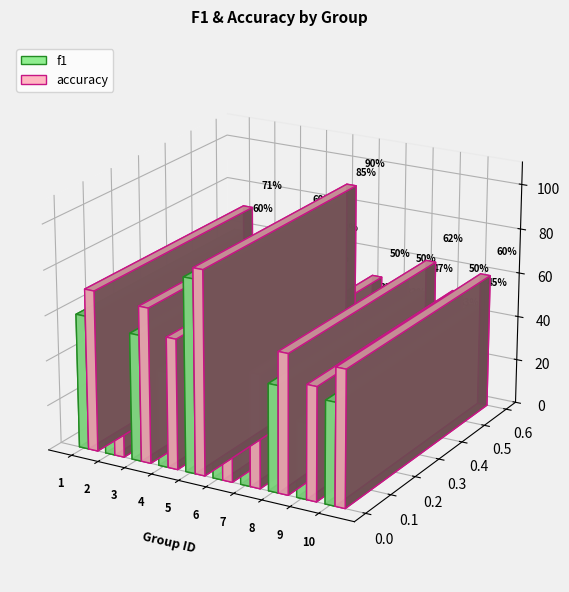

Does the chart contain stacked bars?

No